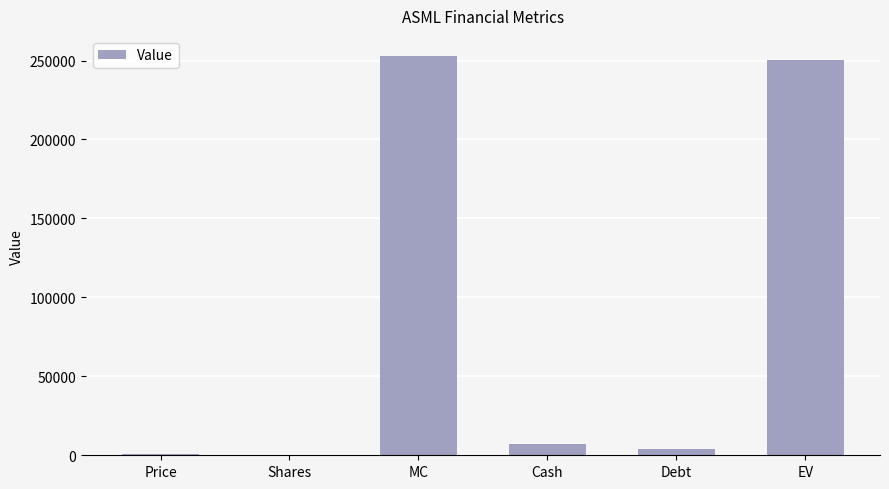

How many categories are shown in the chart?

6